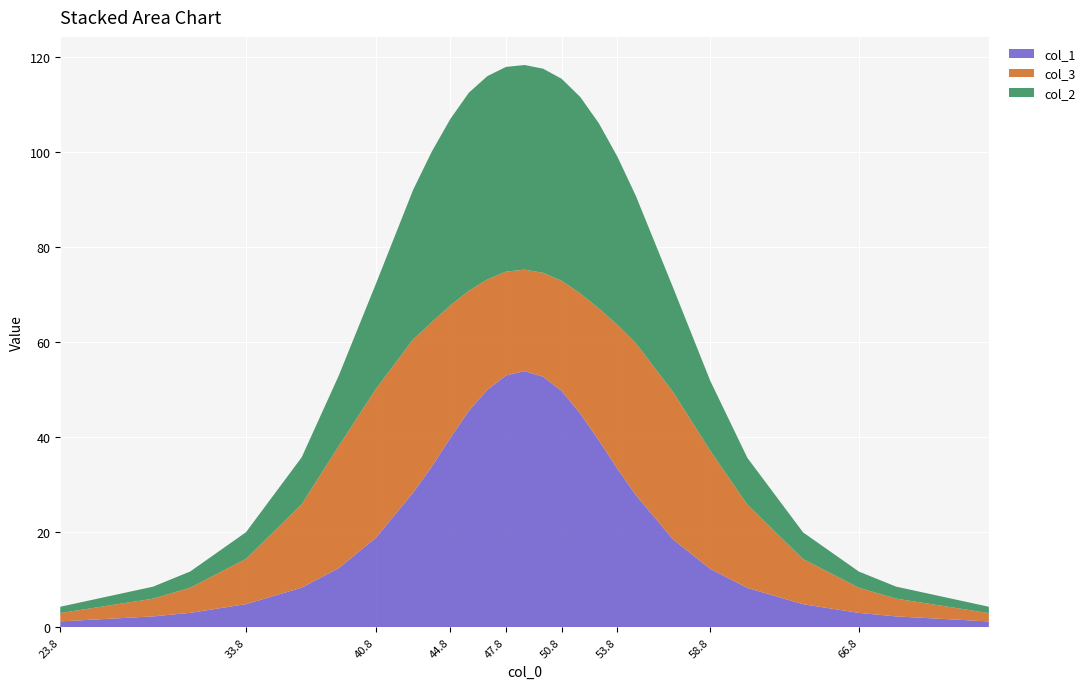

Reading left to right, list all the values displayed in this chart.

col_1: 1.2	2.3	3.0	4.9	8.3	12.5	18.9	28.4	33.8	39.8	45.6	50.0	53.0	53.9	52.7	49.7	45.0	39.3	33.4	27.8	18.5	12.3	8.3	4.8	3.0	2.3	1.2
col_3: 1.8	3.7	5.3	9.5	17.6	25.7	31.3	32.3	30.4	27.9	25.3	23.2	21.8	21.4	21.9	23.2	25.3	27.8	30.3	32.0	31.0	24.9	17.5	9.5	5.3	3.7	1.8
col_2: 1.3	2.5	3.4	5.6	9.9	14.8	22.1	31.5	35.9	39.2	41.7	42.8	43.1	43.1	43.0	42.5	41.3	39.0	35.4	31.0	22.0	14.7	9.8	5.6	3.4	2.5	1.3